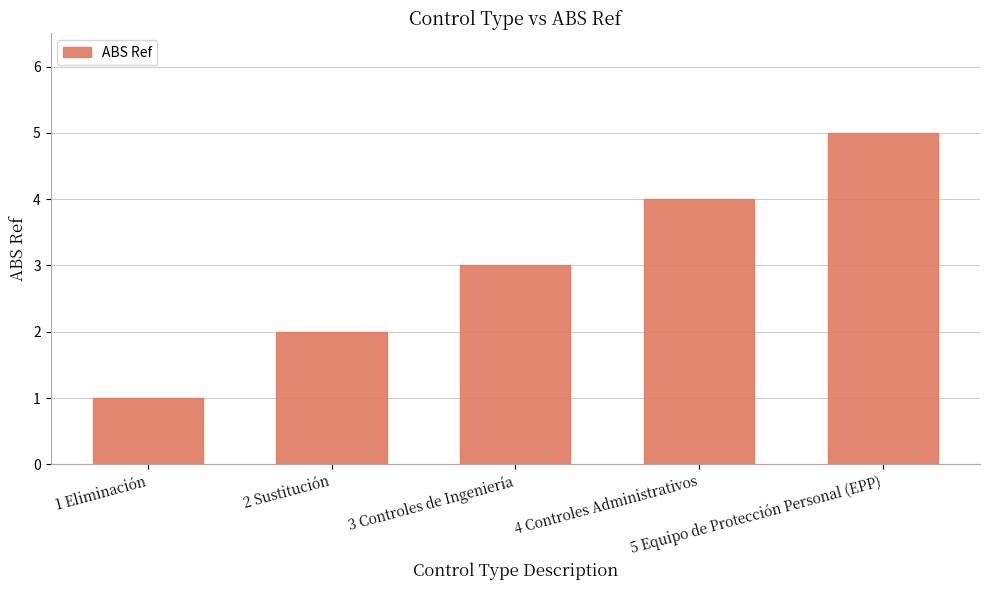

What is the change in value from 2 Sustitución to 5 Equipo de Protección Personal (EPP)?

+3